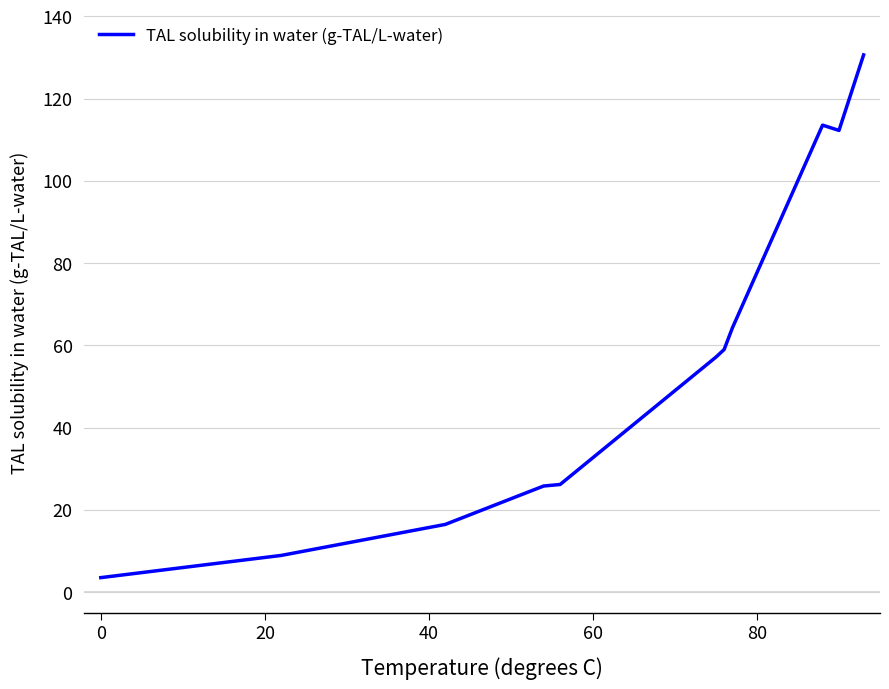

True or false: there are more than 0 points higher than both neighbors.

True